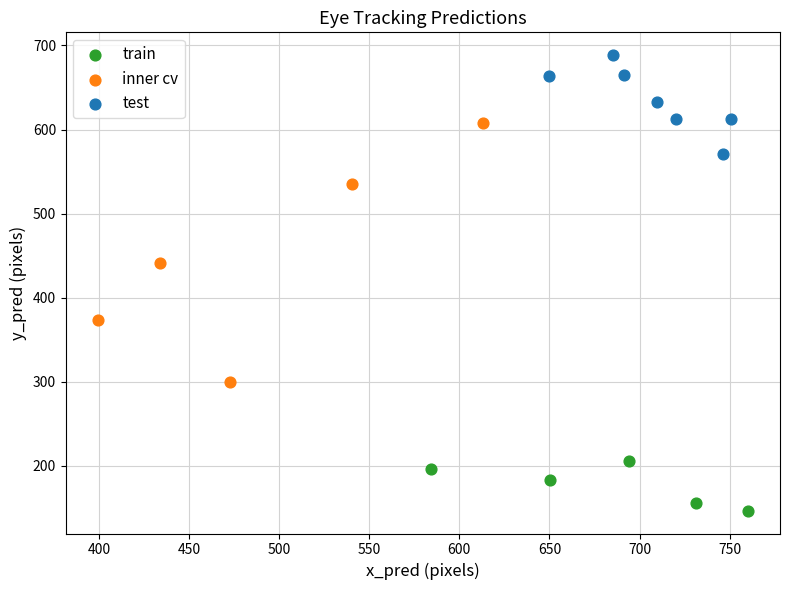

Which series has the widest spread of Y values?

inner cv